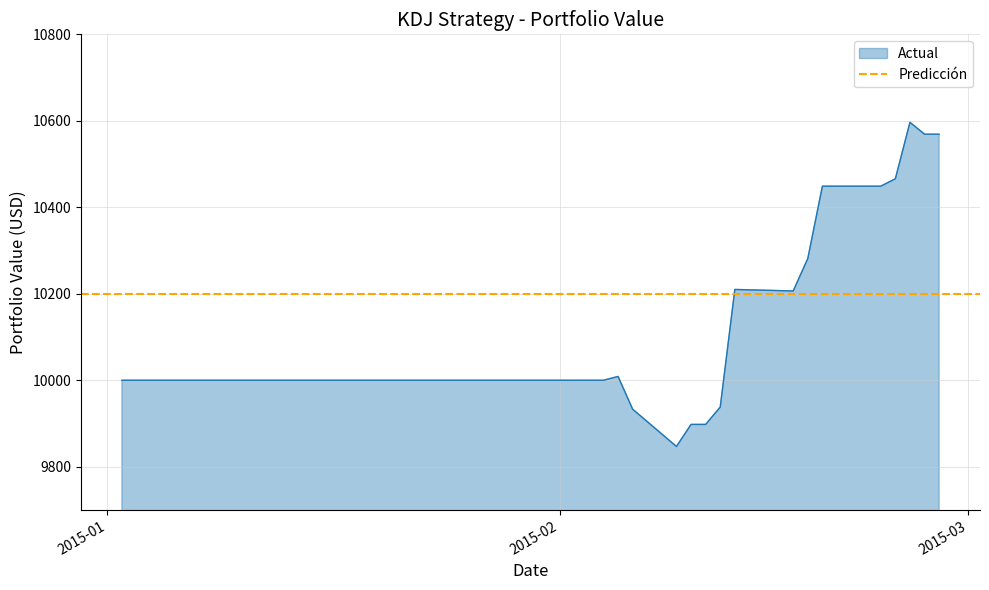

The chart shows a value of 4062.9 at 31. True or false?

False